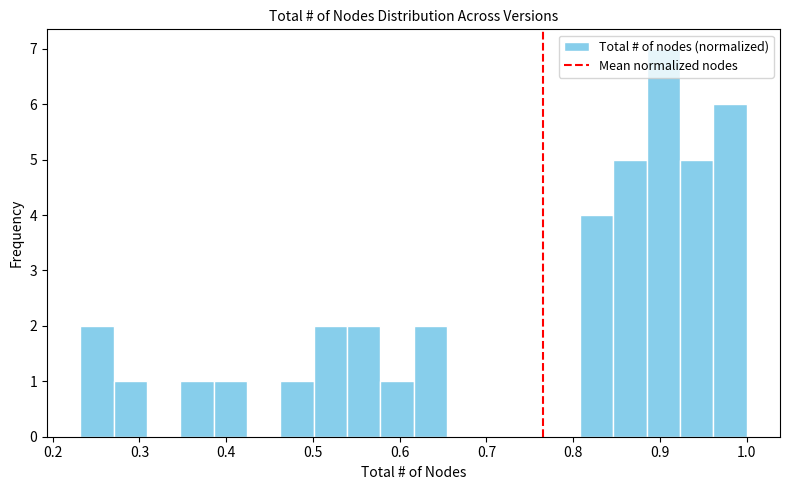

Around what value on the x-axis is the tallest bar? Give the approximate position of its centre, as read against the axis.

0.90